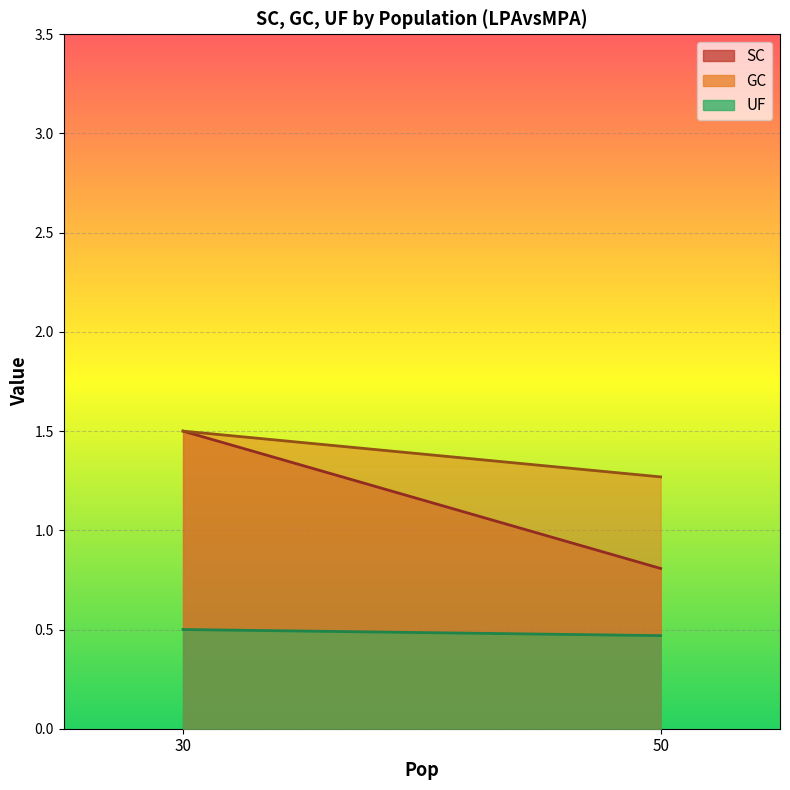

True or false: SC has more than 1 points higher than both neighbors.

False